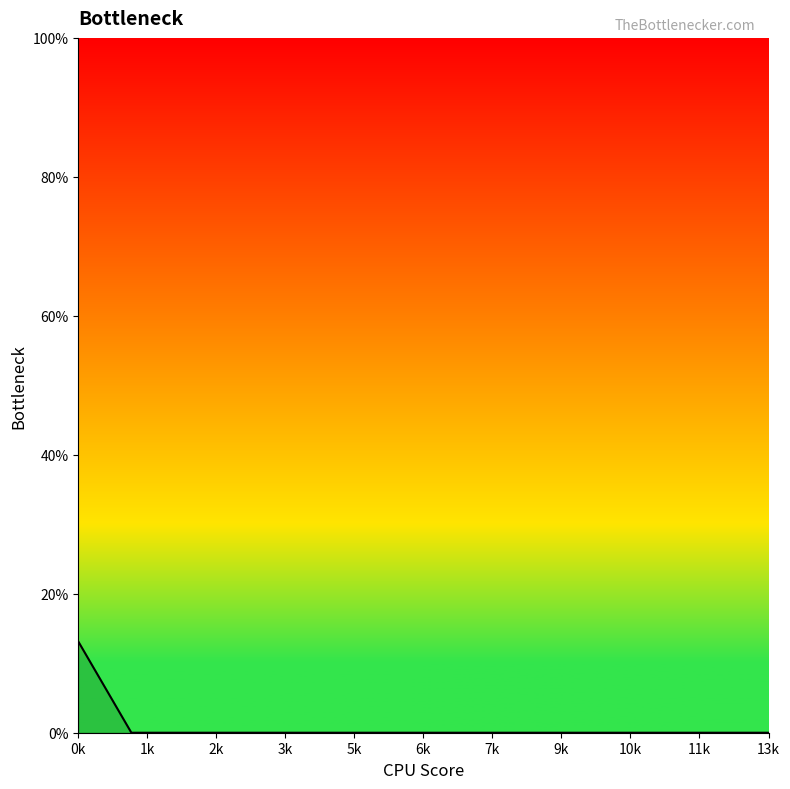

What is the sum of all values?

13.1